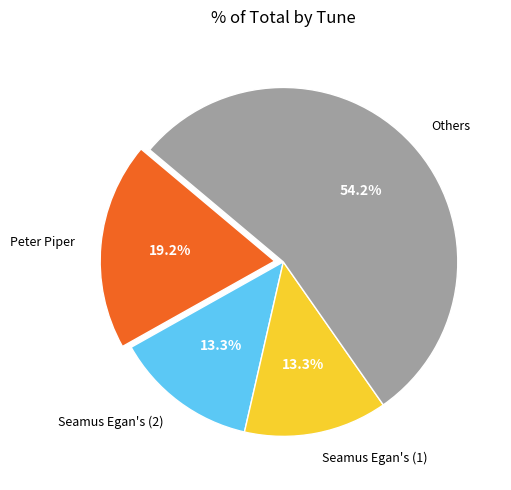

What is the largest slice in the pie chart?

Others